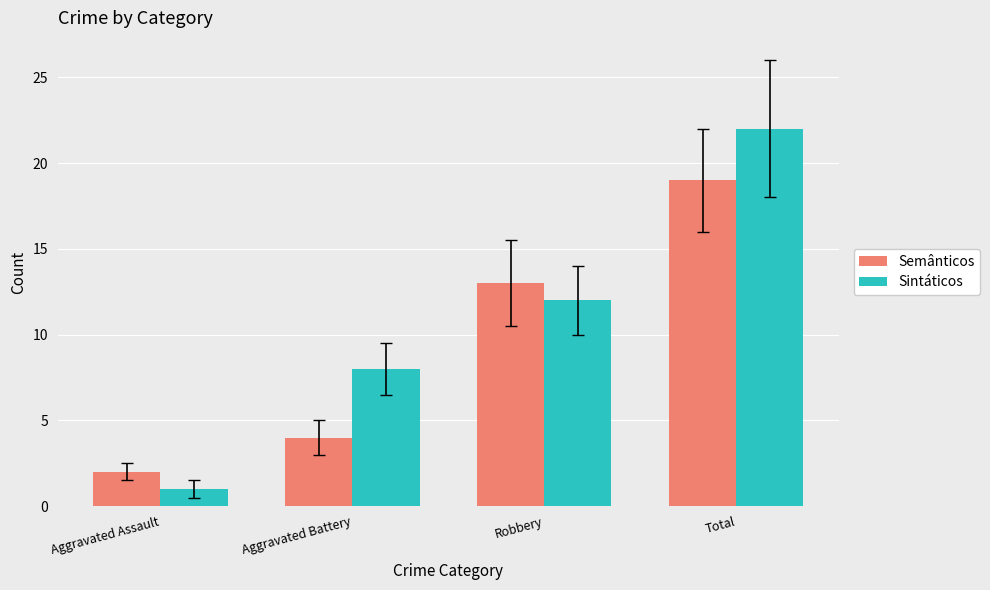

True or false: Sintáticos has a value of 1 at Aggravated Assault.

True